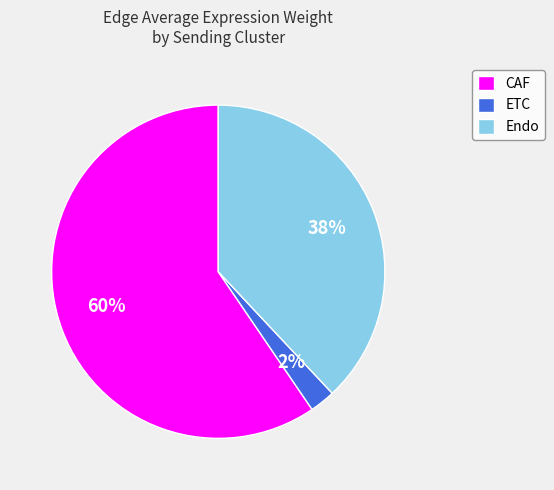

True or false: Endo accounts for 19% of the total.

False